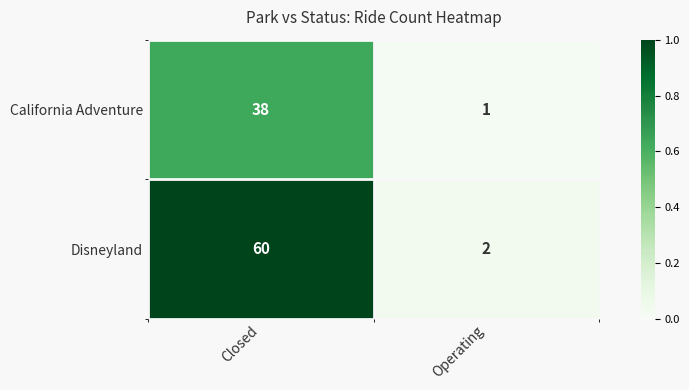

Rank the series by their maximum value, from lowest to highest.

California Adventure, Disneyland